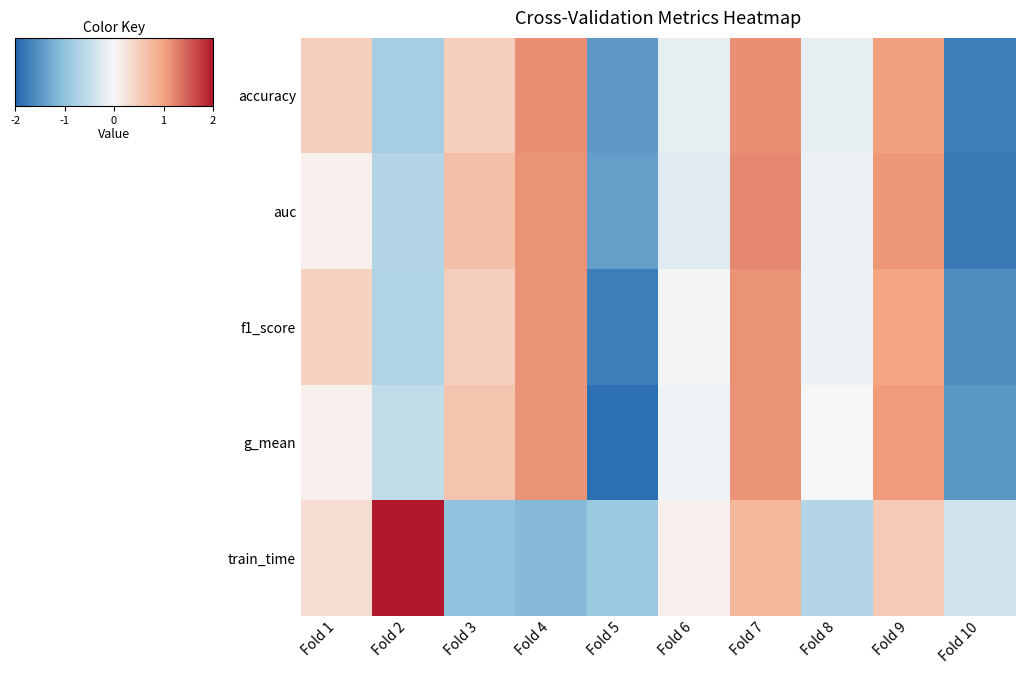

Between Fold 8 and Fold 7, which is larger?

Fold 7